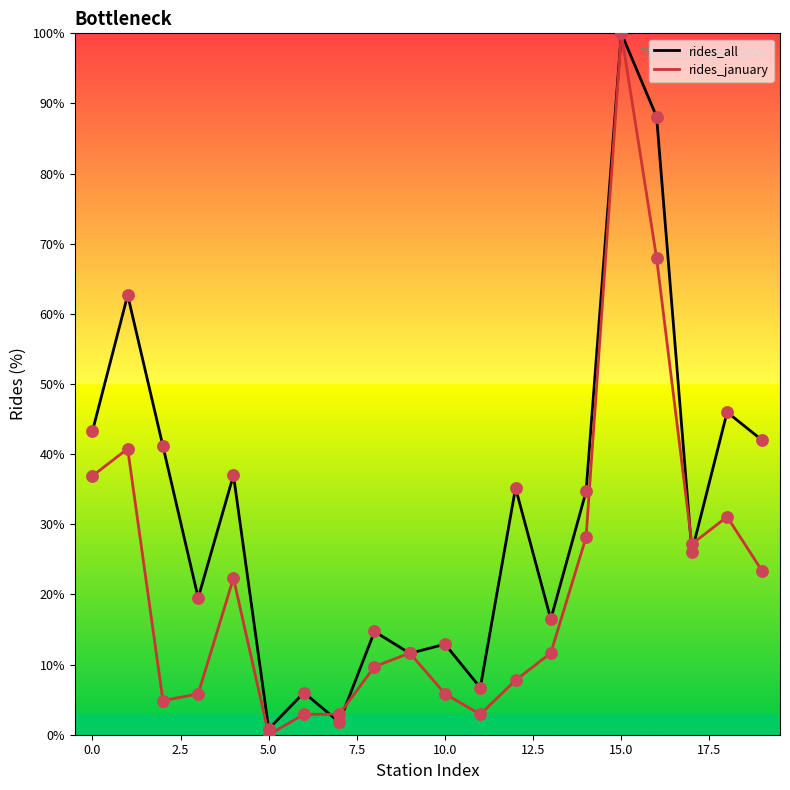

Rank the series by their average value, from lowest to highest.

rides_january, rides_all